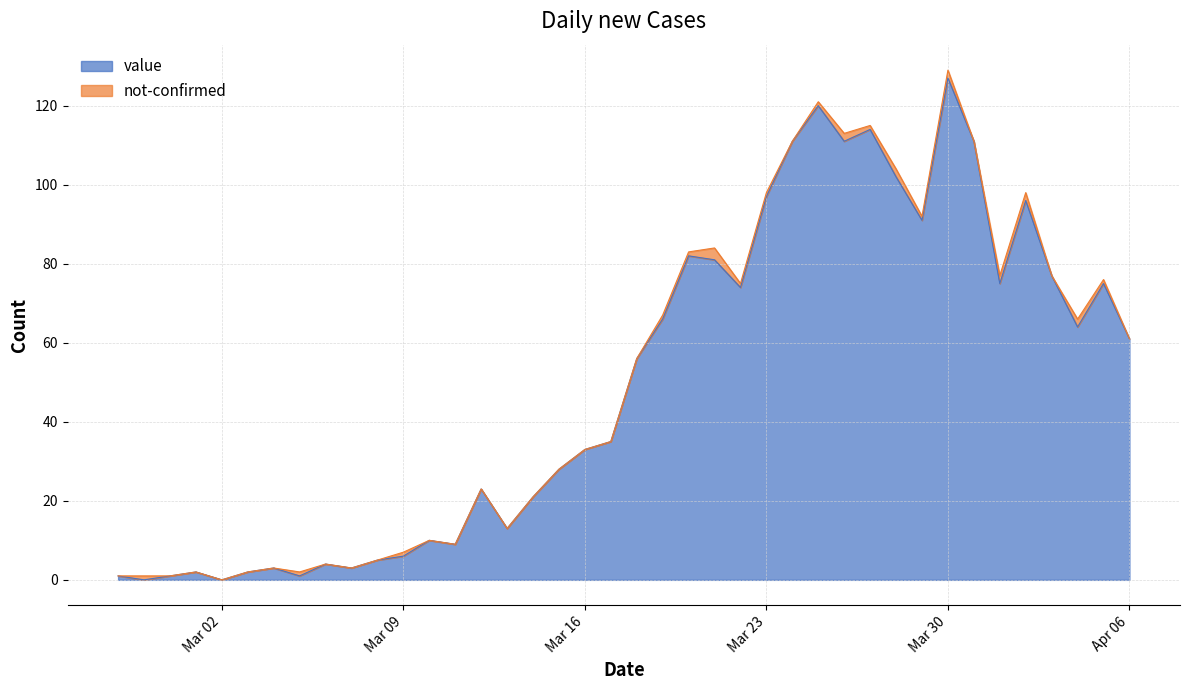

Which category has the highest value in the value series?

Mar 30